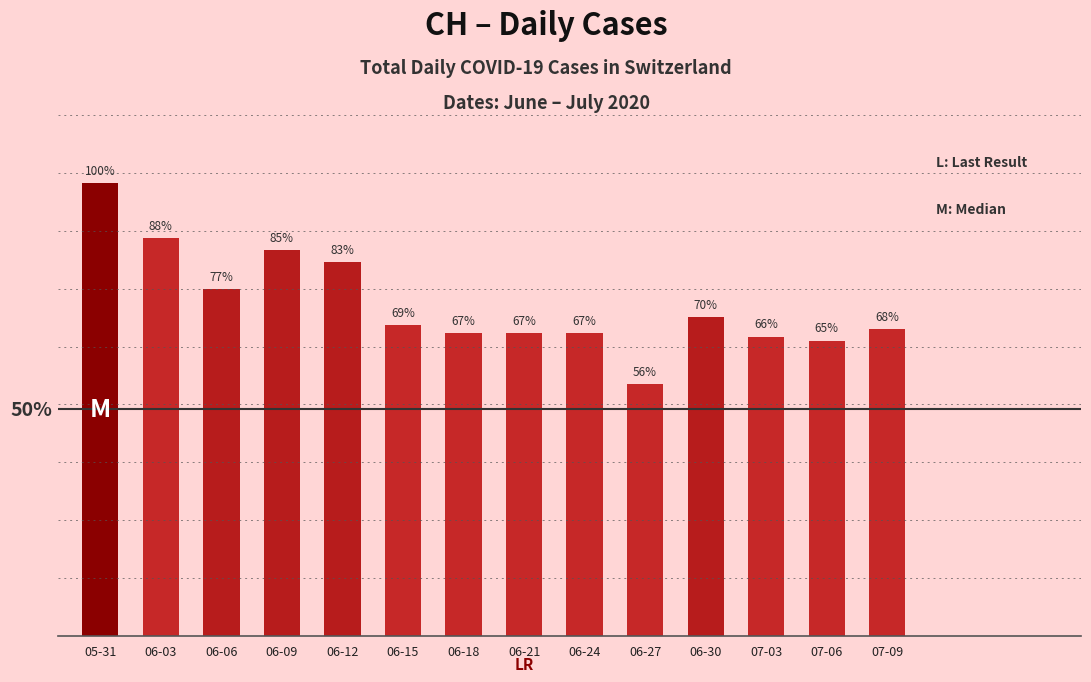

Between 06-03 and 07-03, which is larger?

06-03